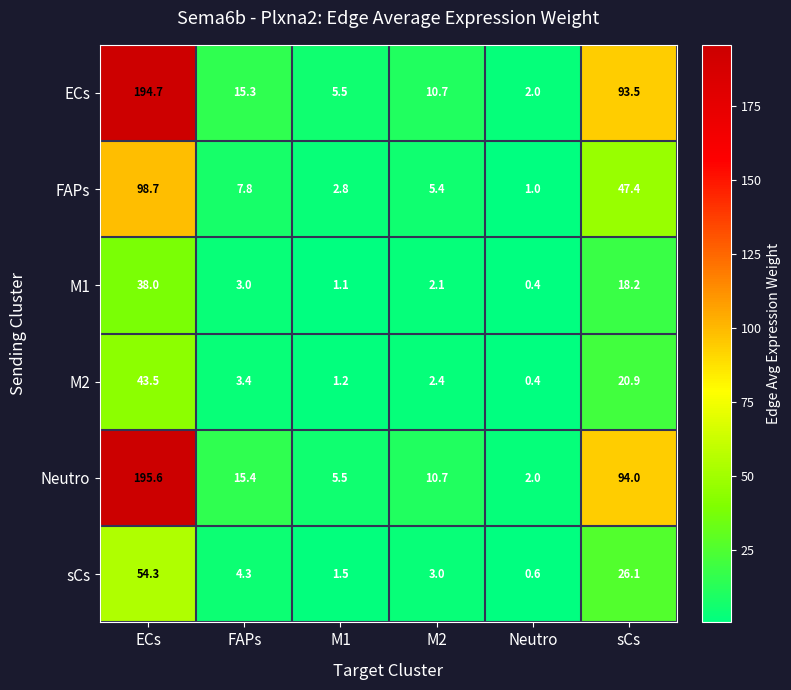

What is the approximate value of ECs at M1?

5.5